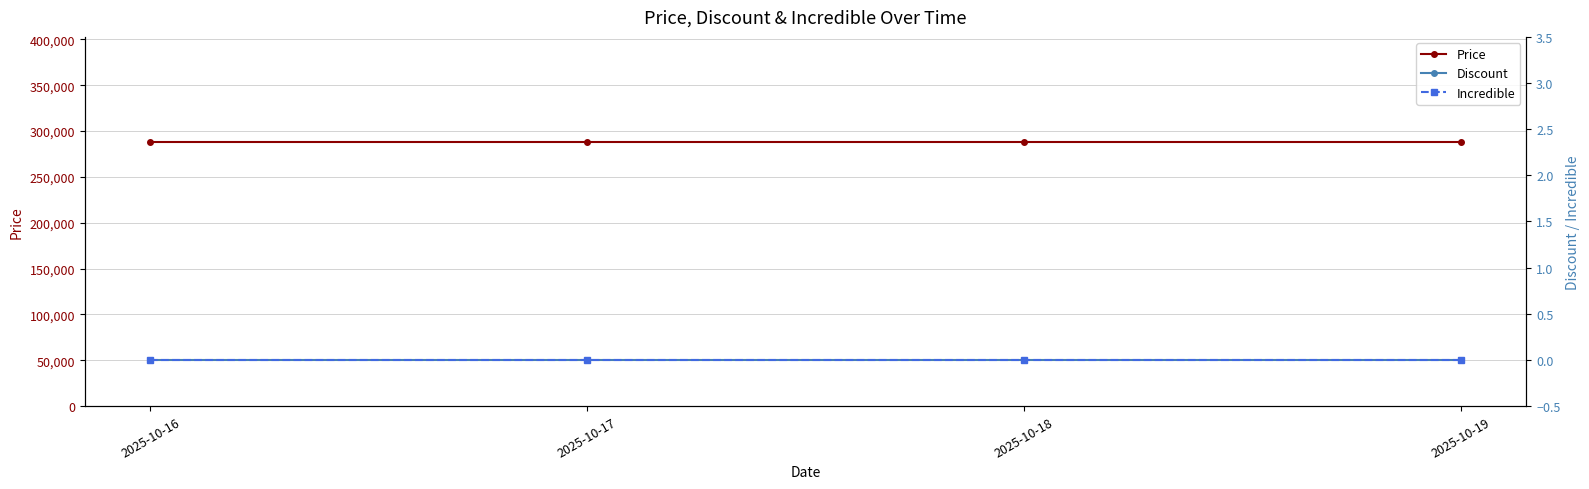

The value of Discount at 2025-10-16 is 0. True or false?

True